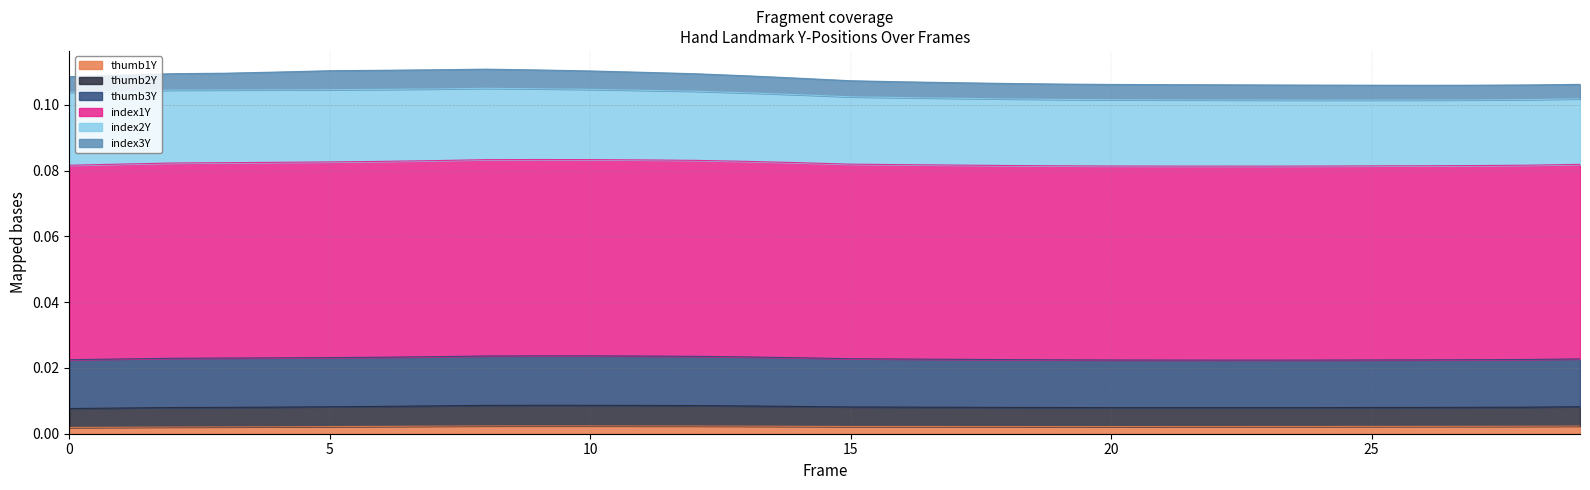

Where is the first local maximum for thumb1Y?

9